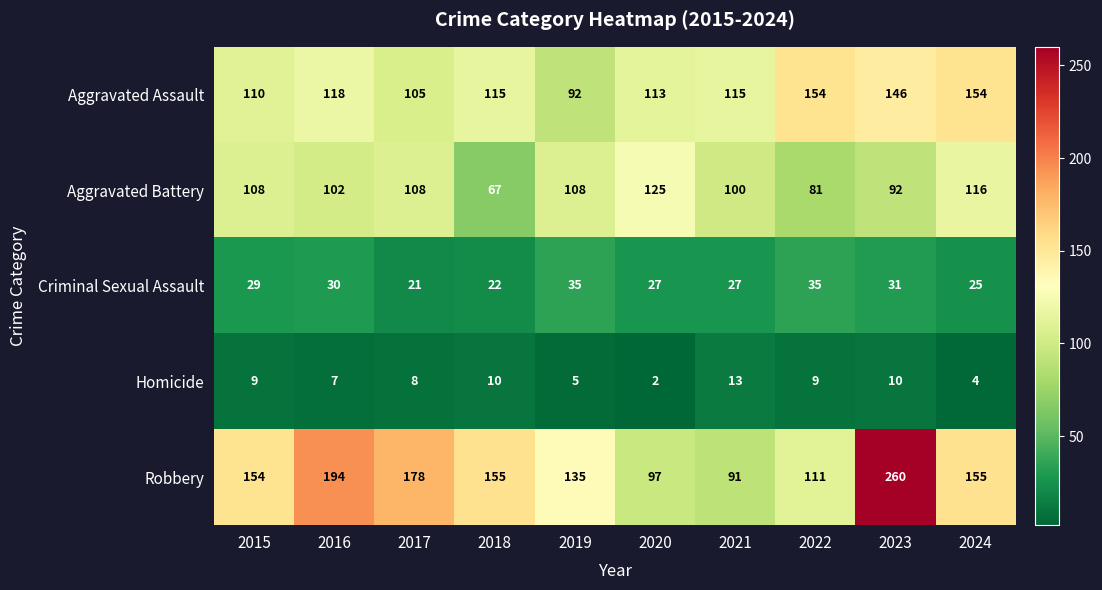

What is the difference between the maximum and minimum values in the Homicide series?

11